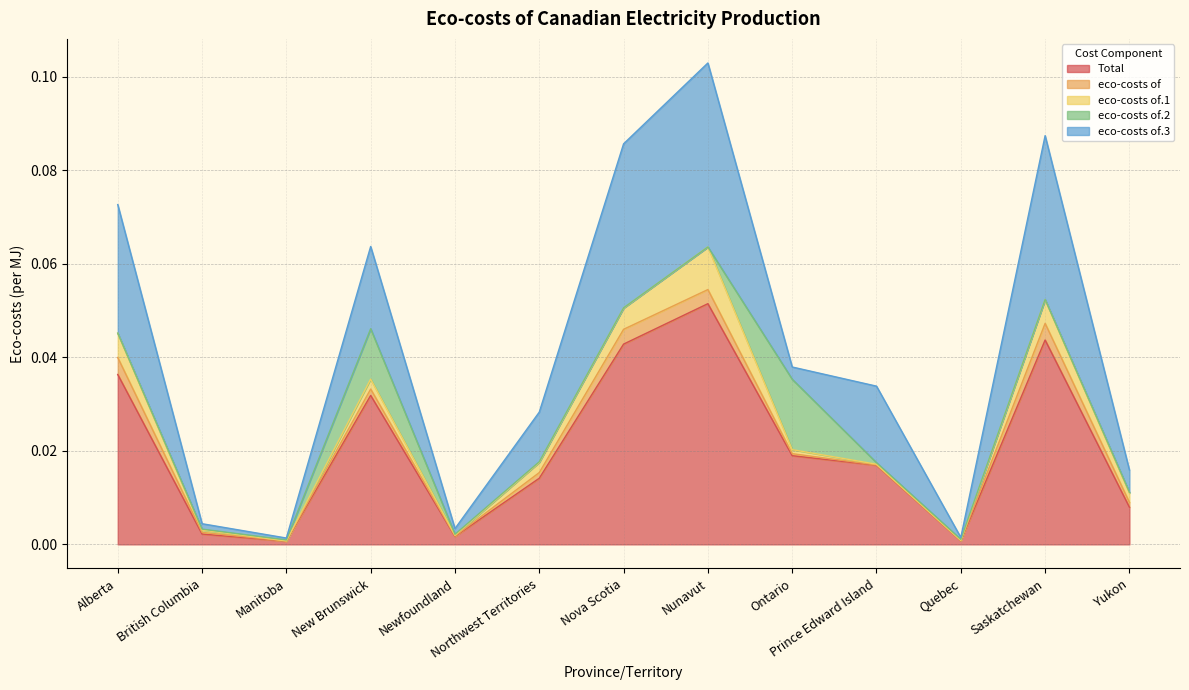

Count the number of data series in this chart.

5